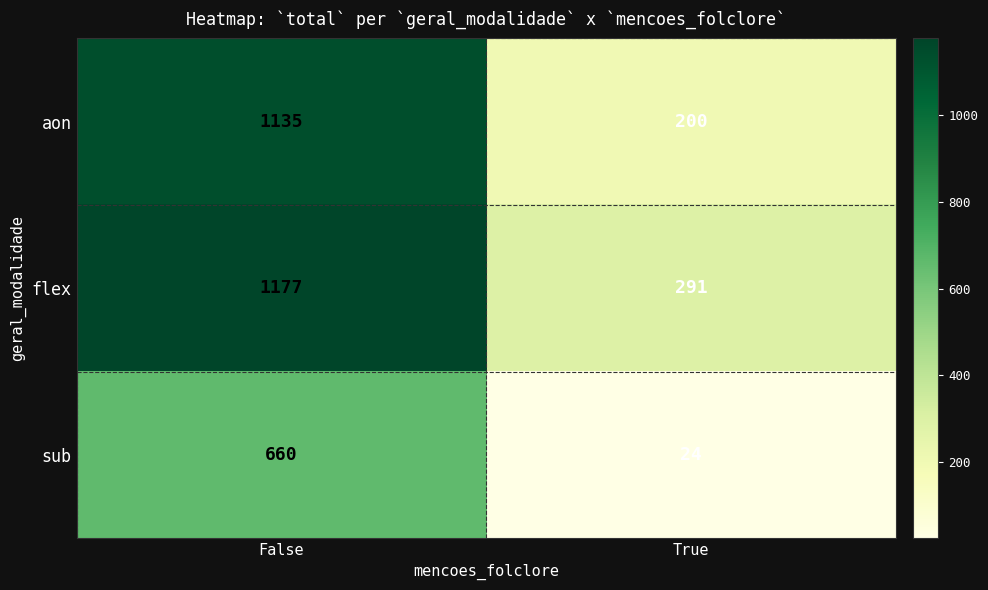

What value does the sub series have at True?

24